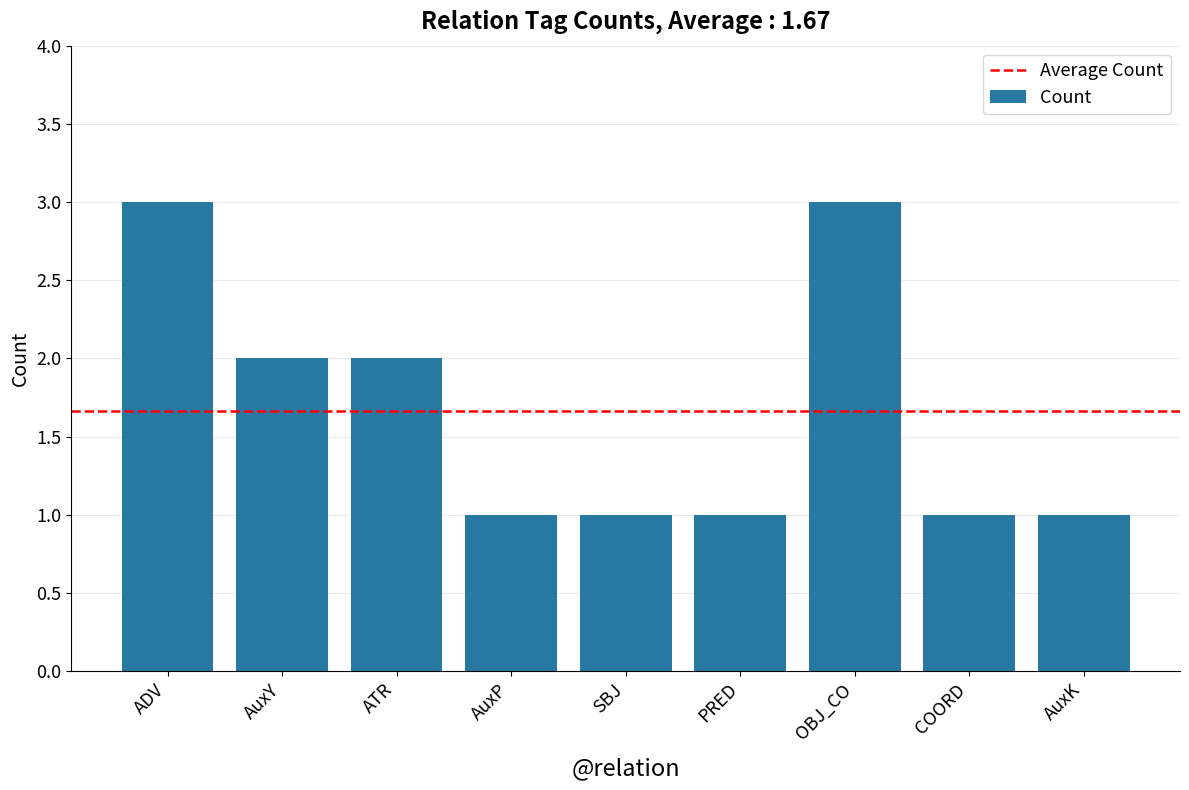

True or false: the data shows 2 at ADV.

False